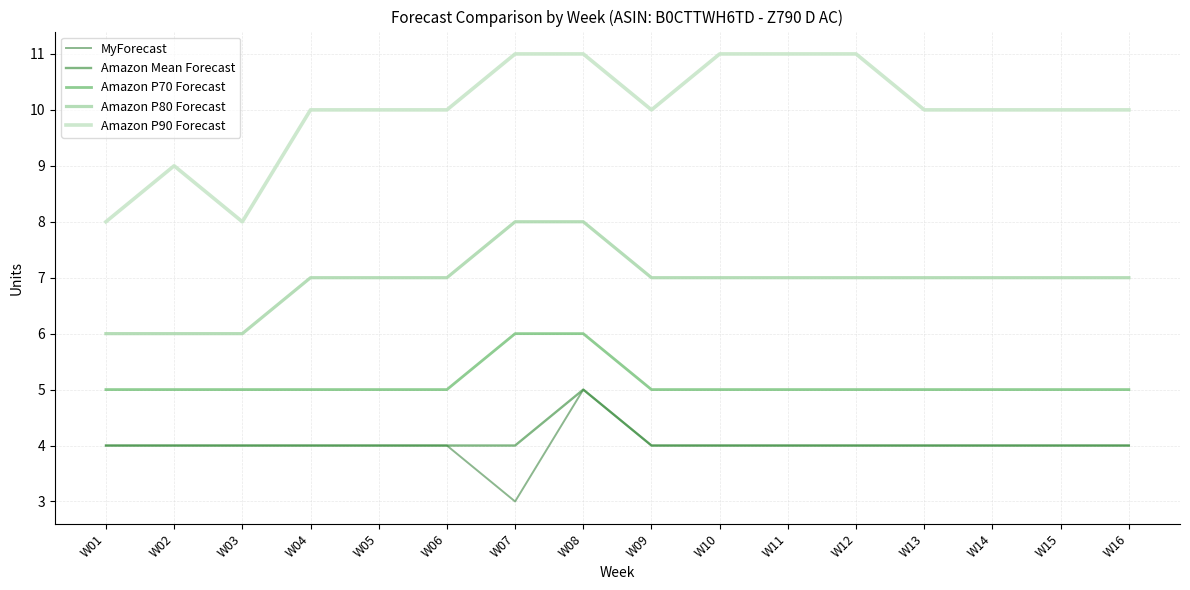

Is this an area chart (filled region under the line)?

No